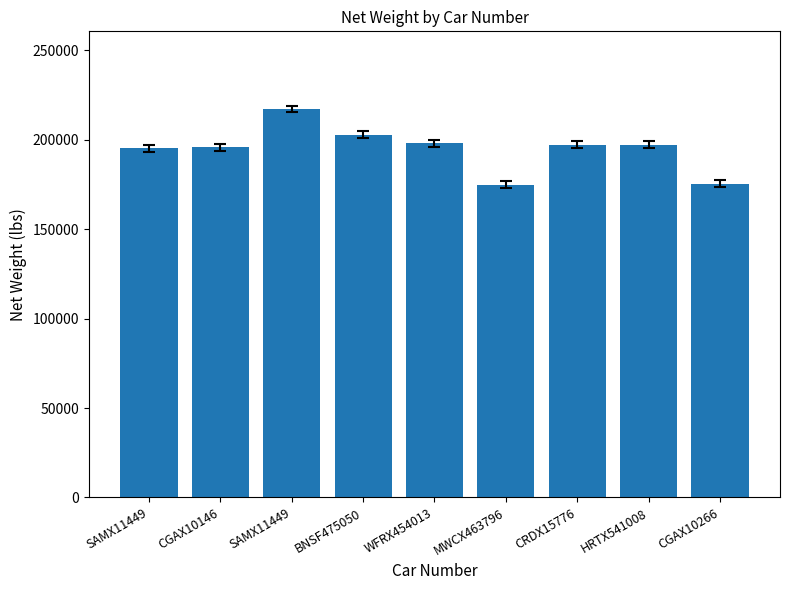

Are the bars grouped side by side (vs. stacked)?

No